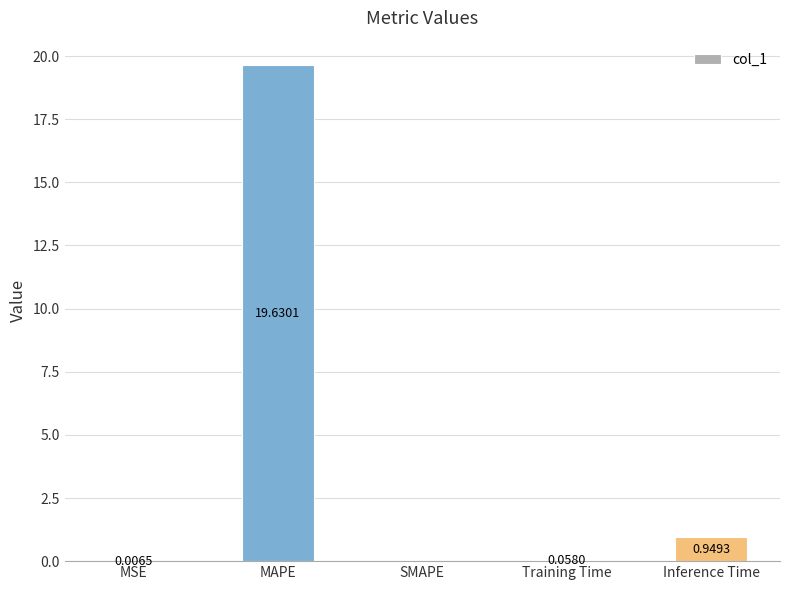

What is the difference between the values at SMAPE and MAPE?

19.6